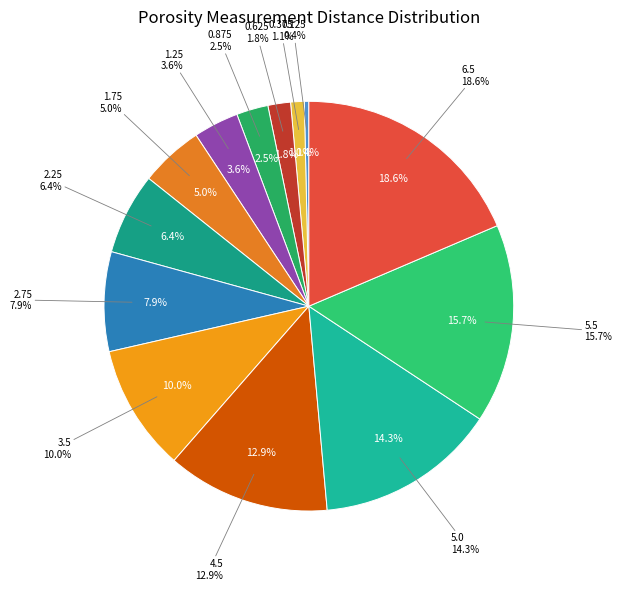

To the nearest percent, what portion does 5.0 represent?

14%